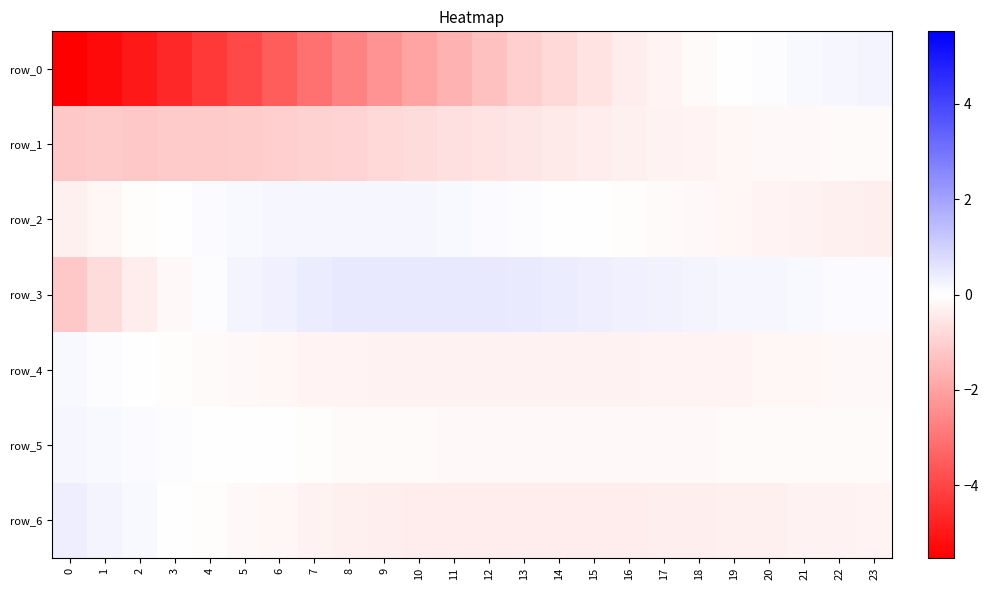

What value does the row_3 series have at 18?

0.2